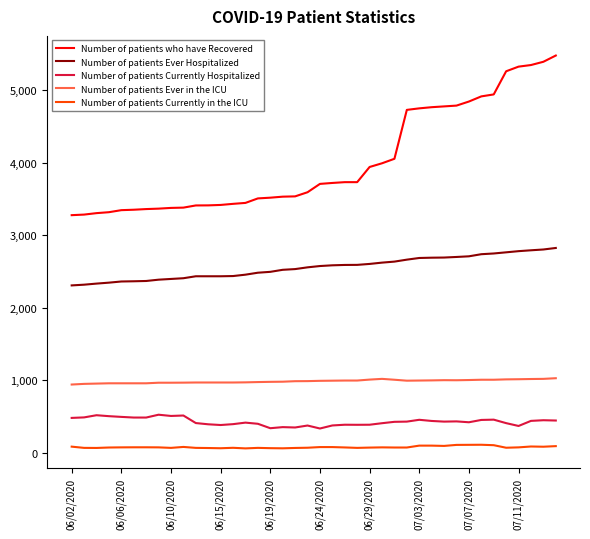

What is the highest value of the Number of patients Currently Hospitalized series?

525